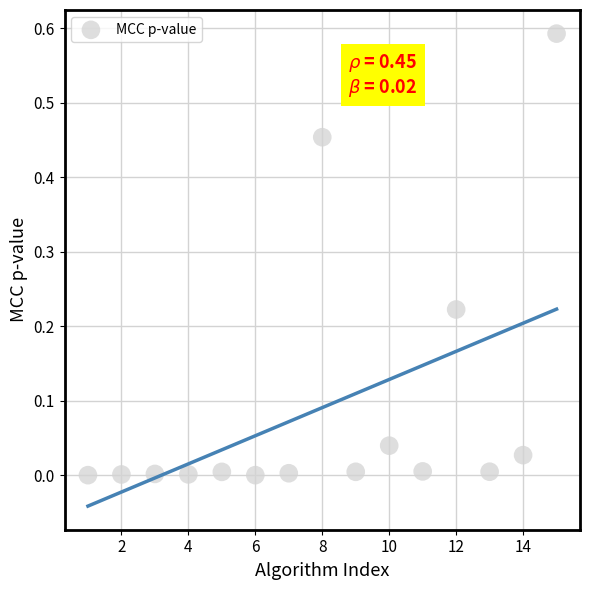

What is the range of X values (max minus min)?

14.0